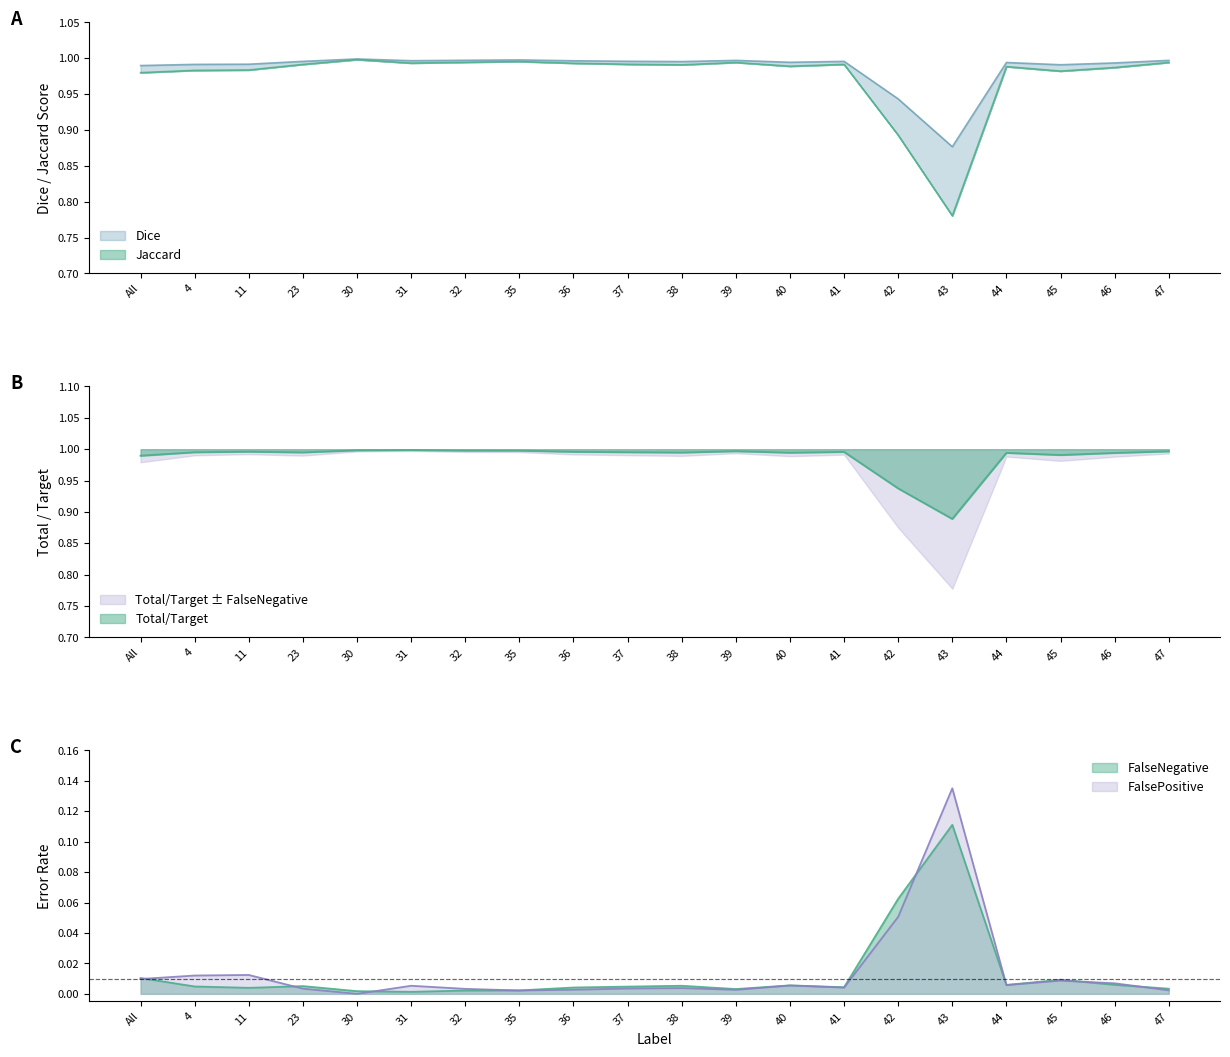

Where is Total/Target nearest to the value 0?

31